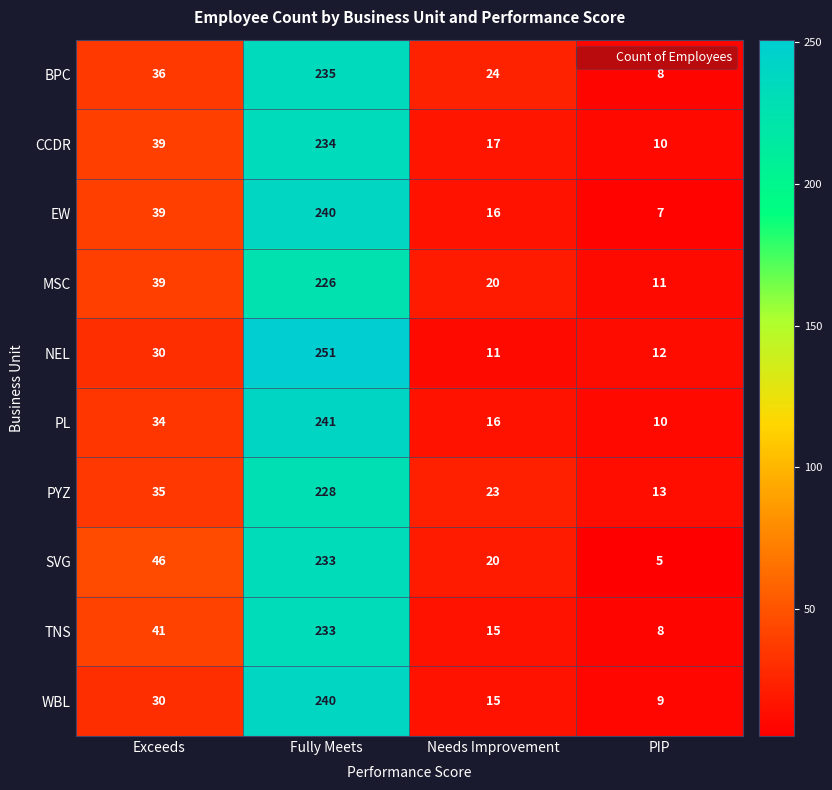

What is the difference between the highest and lowest values at Needs Improvement?

13